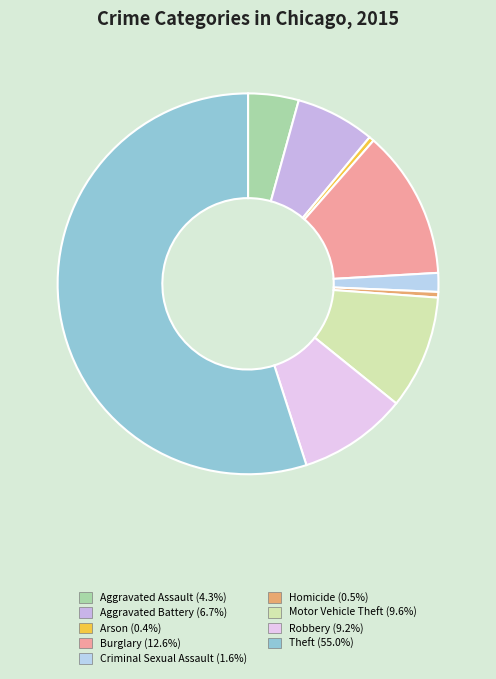

The Homicide slice represents 9% of the pie. True or false?

False